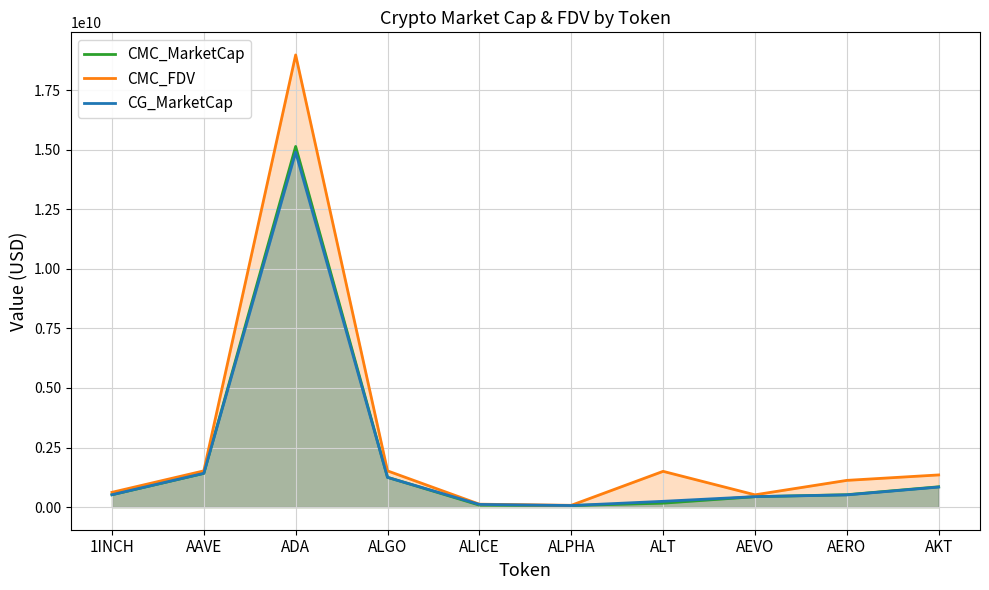

Which series has the largest range (max minus min)?

CMC_FDV